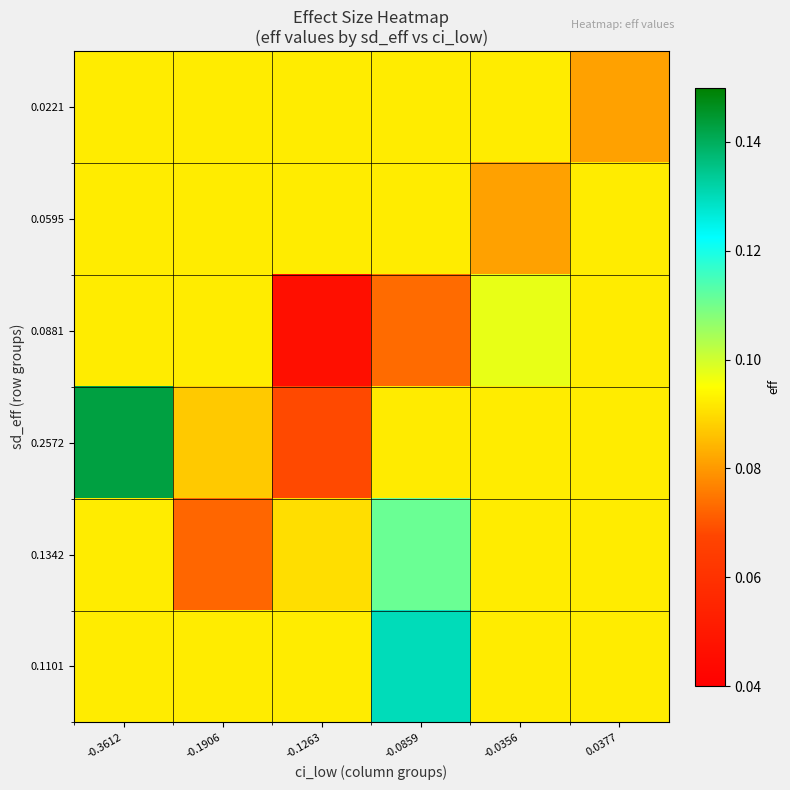

Reading right to left, what are all the values shown in this chart?

0.1101: 0.0377=0.1	-0.0356=0.1	-0.0859=0.1	-0.1263=0.1	-0.1906=0.1	-0.3612=0.1
0.1342: 0.0377=0.1	-0.0356=0.1	-0.0859=0.1	-0.1263=0.1	-0.1906=0.1	-0.3612=0.1
0.2572: 0.0377=0.1	-0.0356=0.1	-0.0859=0.1	-0.1263=0.1	-0.1906=0.1	-0.3612=0.1
0.0881: 0.0377=0.1	-0.0356=0.1	-0.0859=0.1	-0.1263=0.0	-0.1906=0.1	-0.3612=0.1
0.0595: 0.0377=0.1	-0.0356=0.1	-0.0859=0.1	-0.1263=0.1	-0.1906=0.1	-0.3612=0.1
0.0221: 0.0377=0.1	-0.0356=0.1	-0.0859=0.1	-0.1263=0.1	-0.1906=0.1	-0.3612=0.1